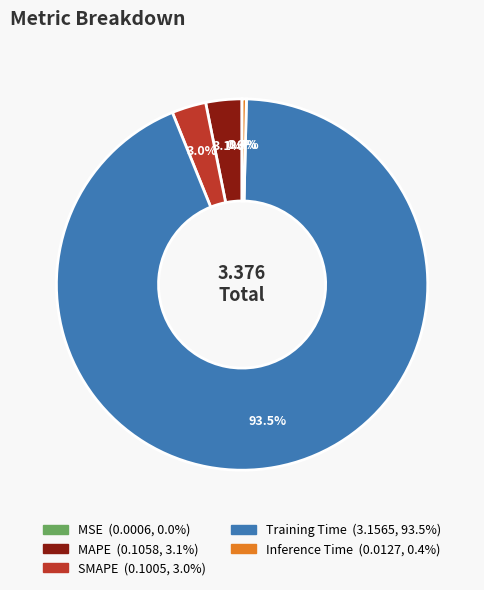

What is the majority slice?

Training Time